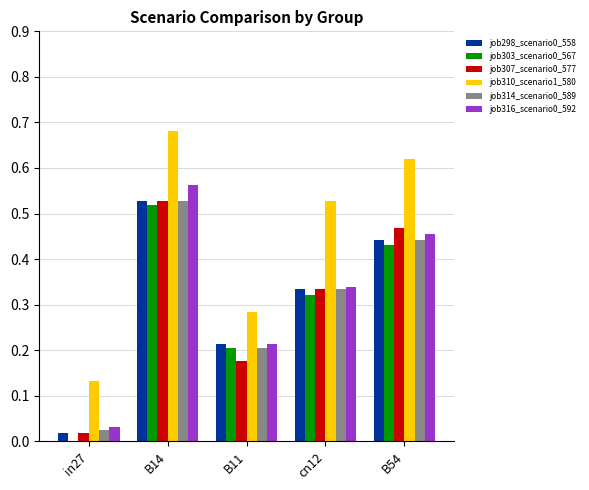

Between B11 and B54, which series saw the biggest shift?

job310_scenario1_580